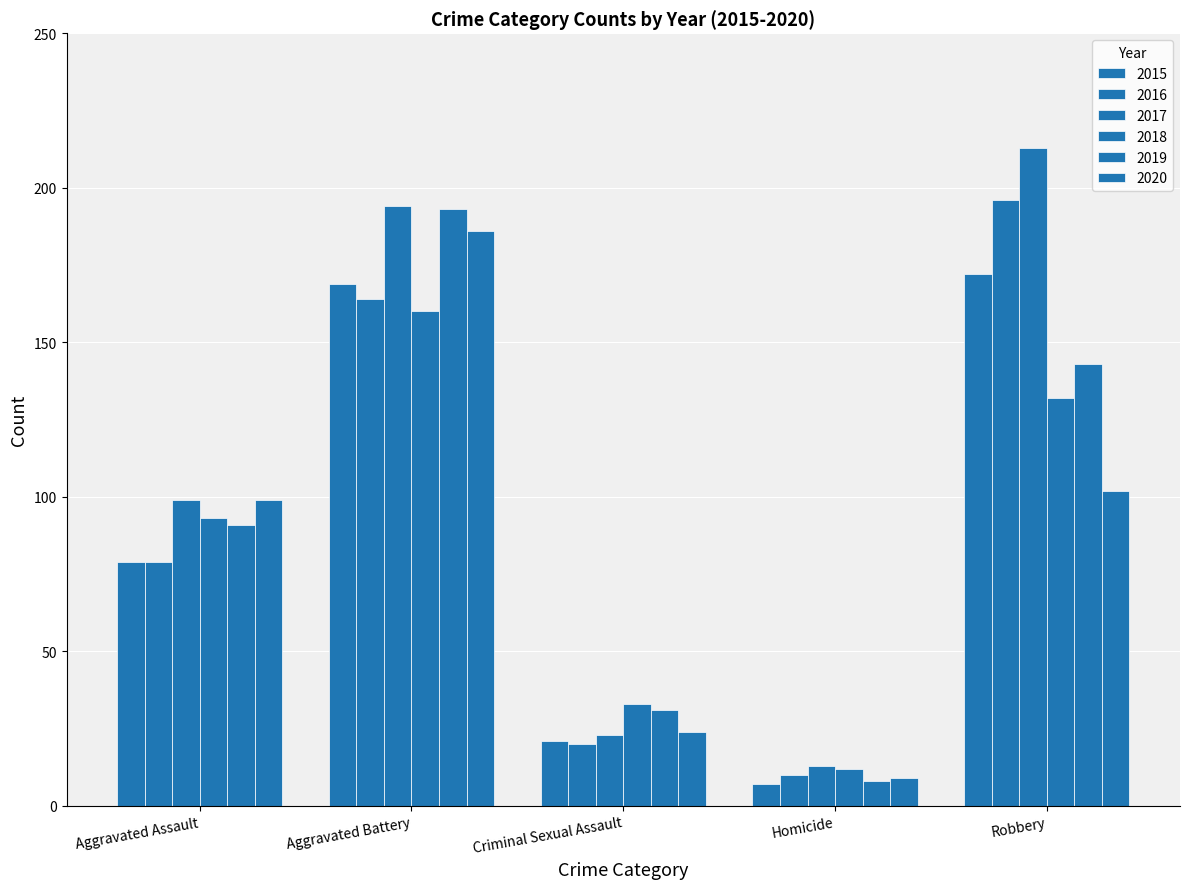

Count the number of categories in the chart.

5